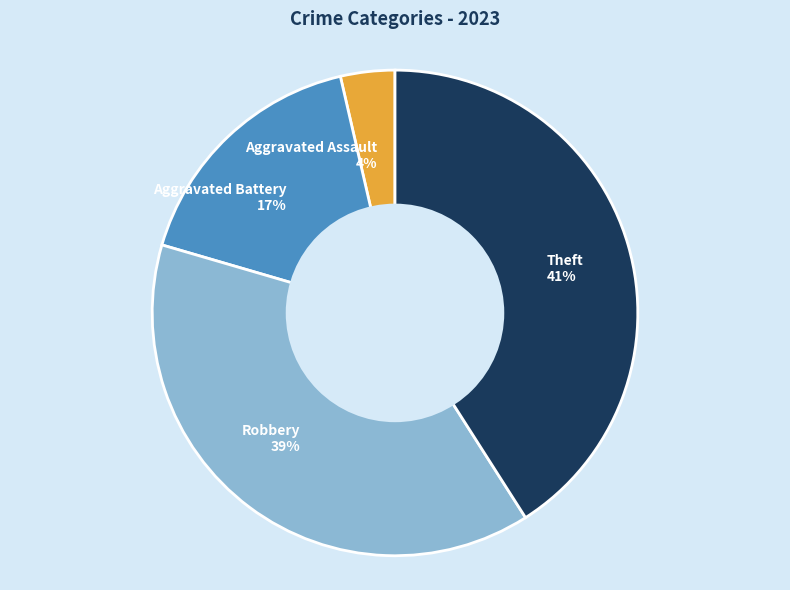

Does Theft 41% account for over 50% of the chart?

No